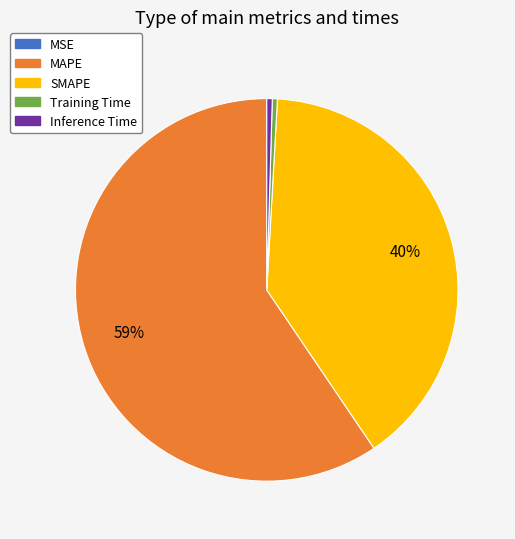

Between SMAPE and MAPE, which is larger?

MAPE